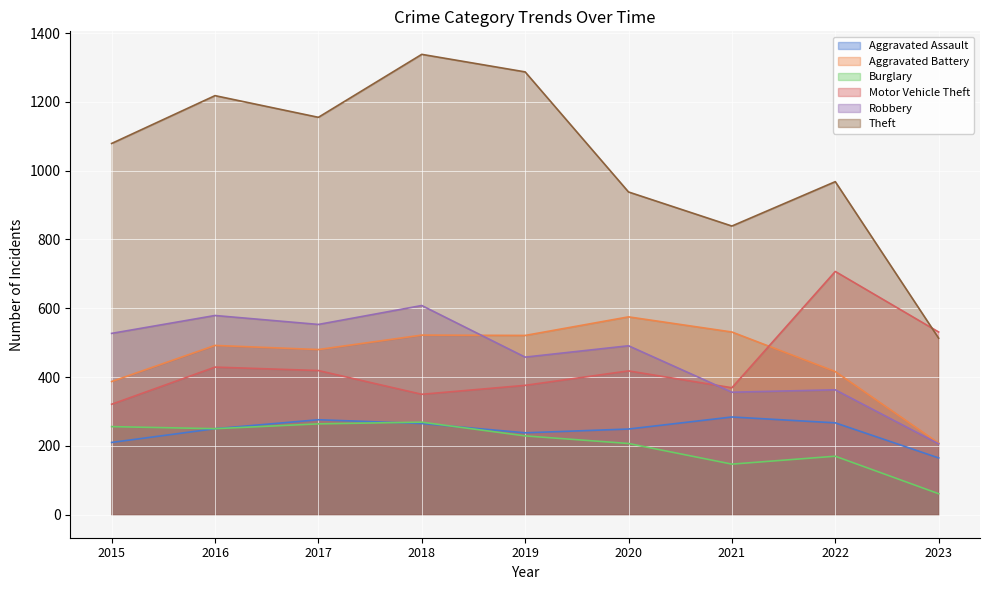

At which label does Burglary reach its minimum?

2023